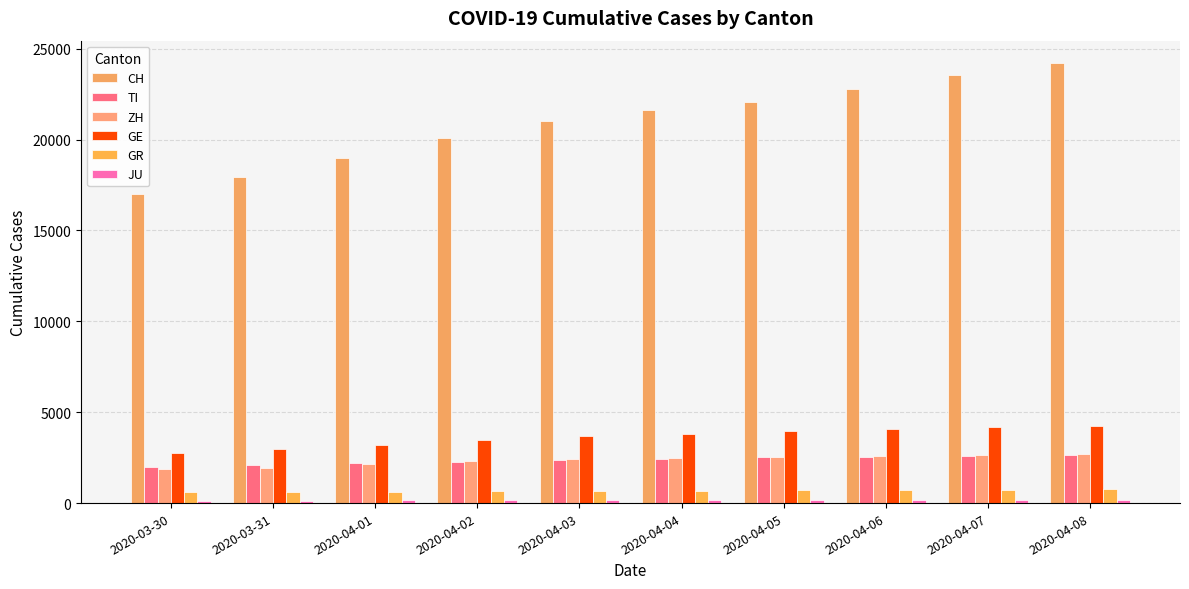

What is the minimum value shown in the chart?

128